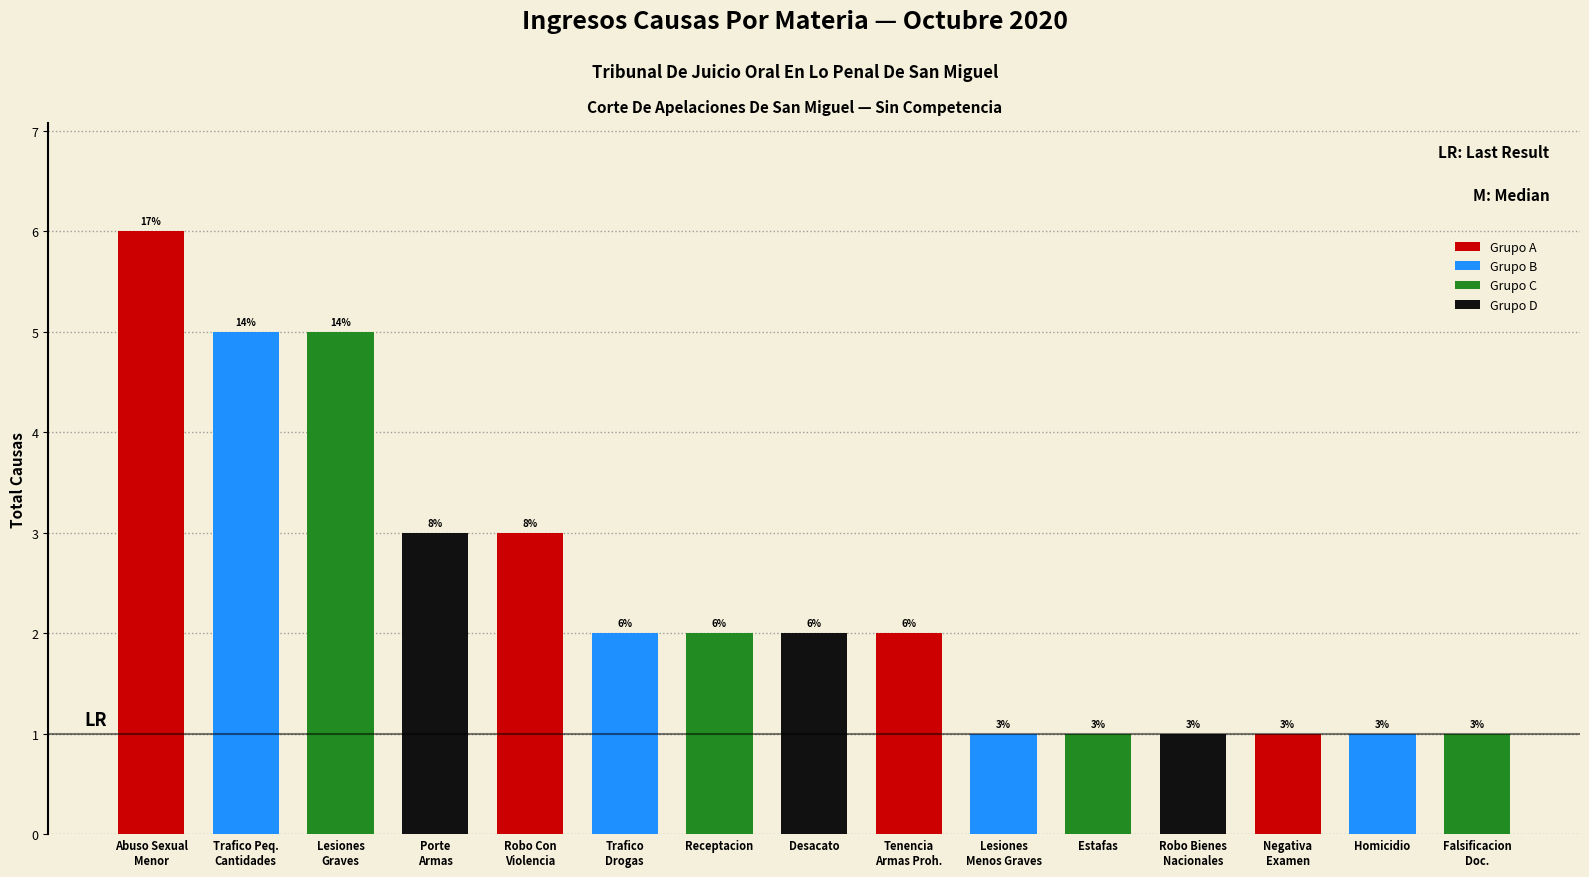

What position from the right is Trafico Peq.
Cantidades?

14